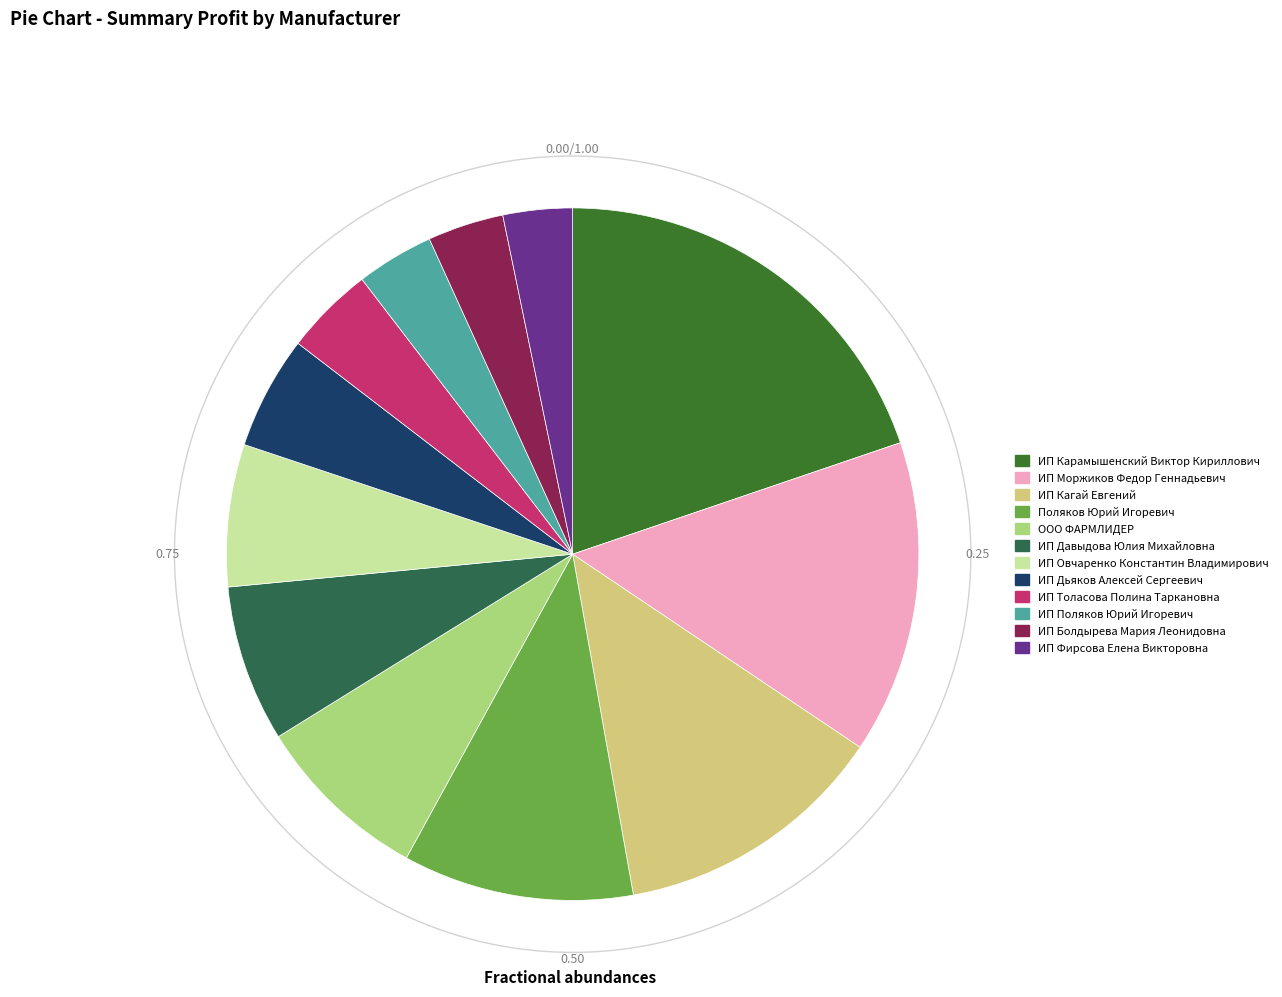

Which has a higher value, ИП Овчаренко Константин Владимирович or ООО ФАРМЛИДЕР?

ООО ФАРМЛИДЕР